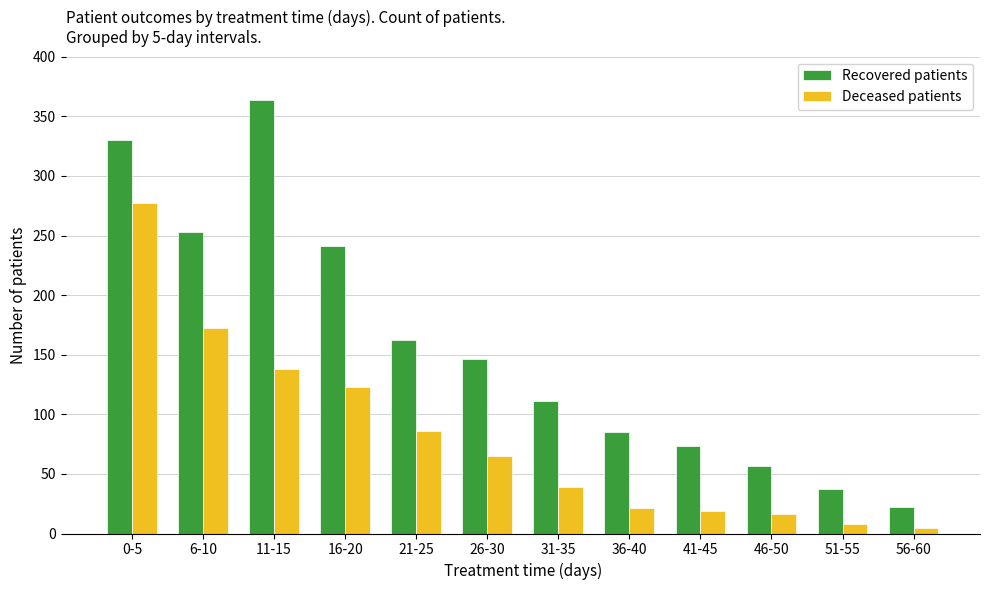

Between 21-25 and 41-45, which series saw the biggest shift?

Recovered patients